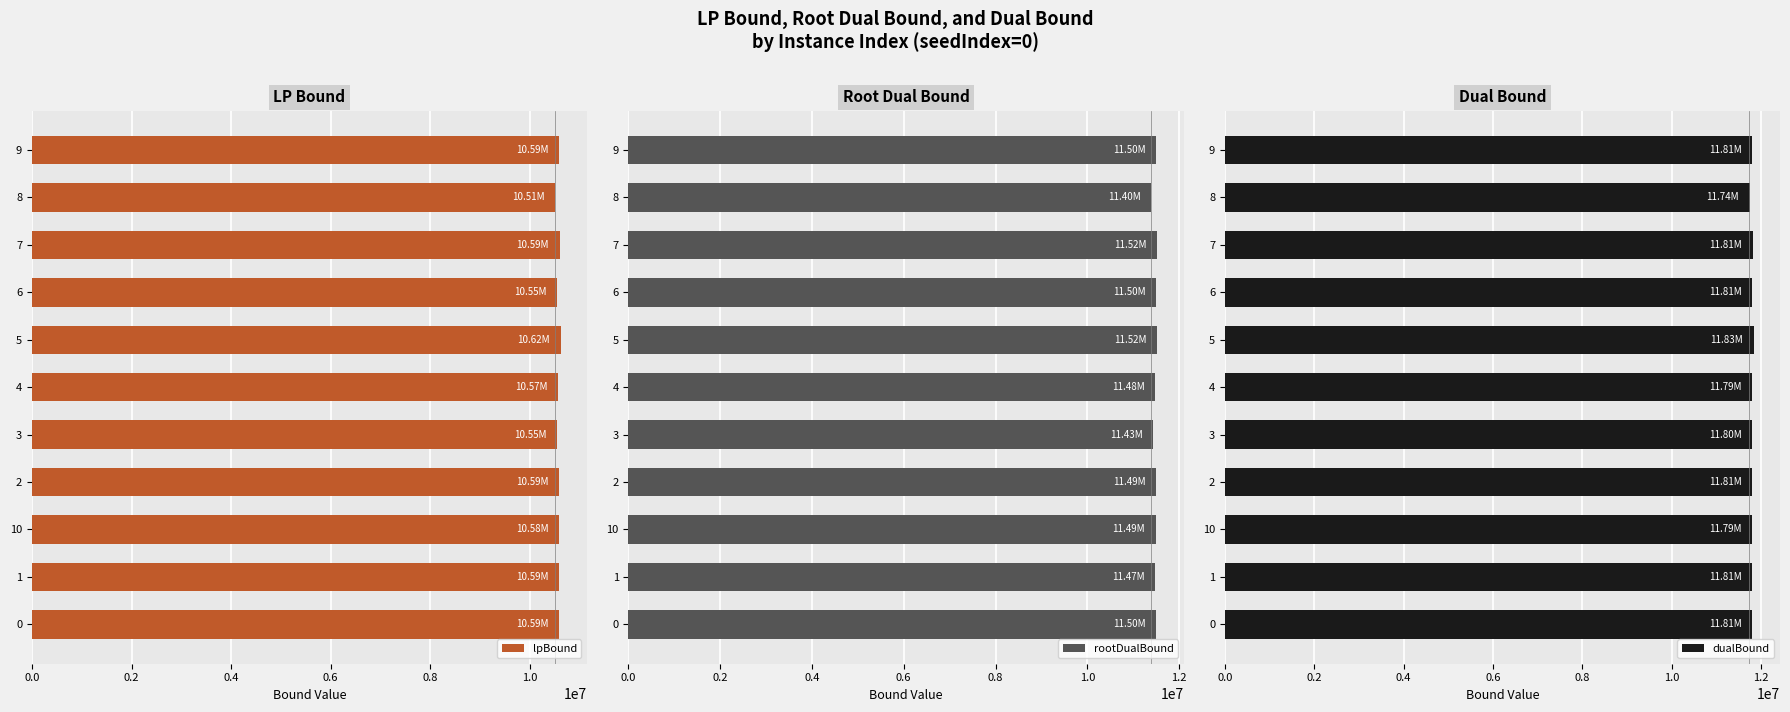

What is the difference between the second highest and minimum values in the lpBound series?

81716.2